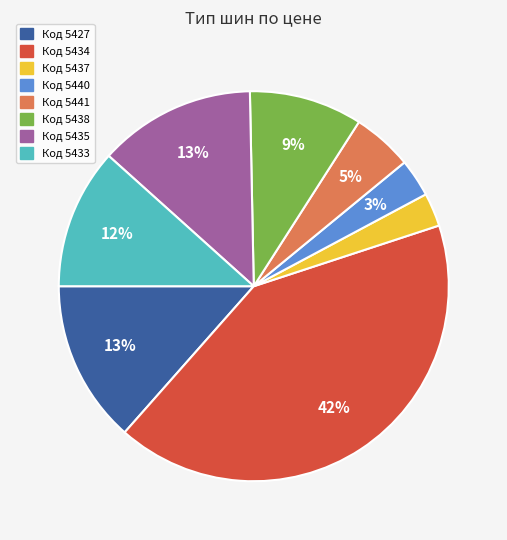

Is there any slice that represents more than half of the pie?

No